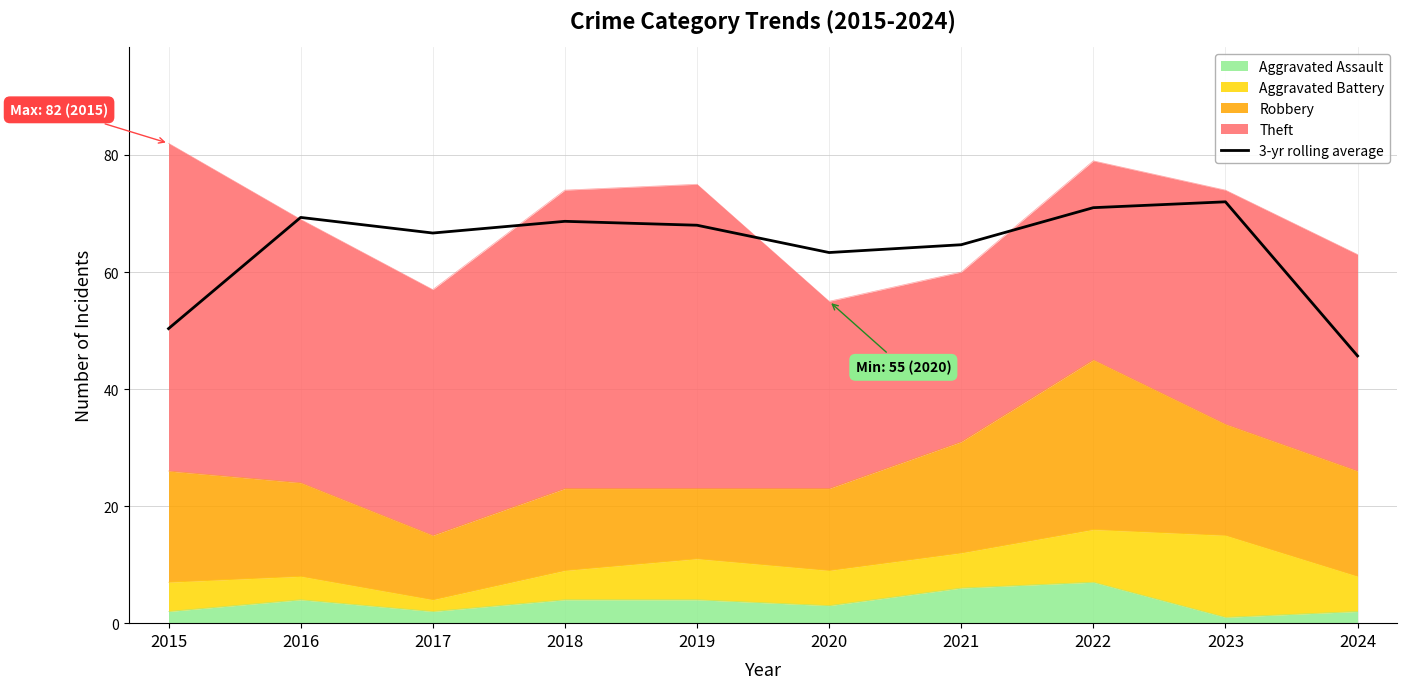

What is the difference between the maximum and minimum values?

26.3